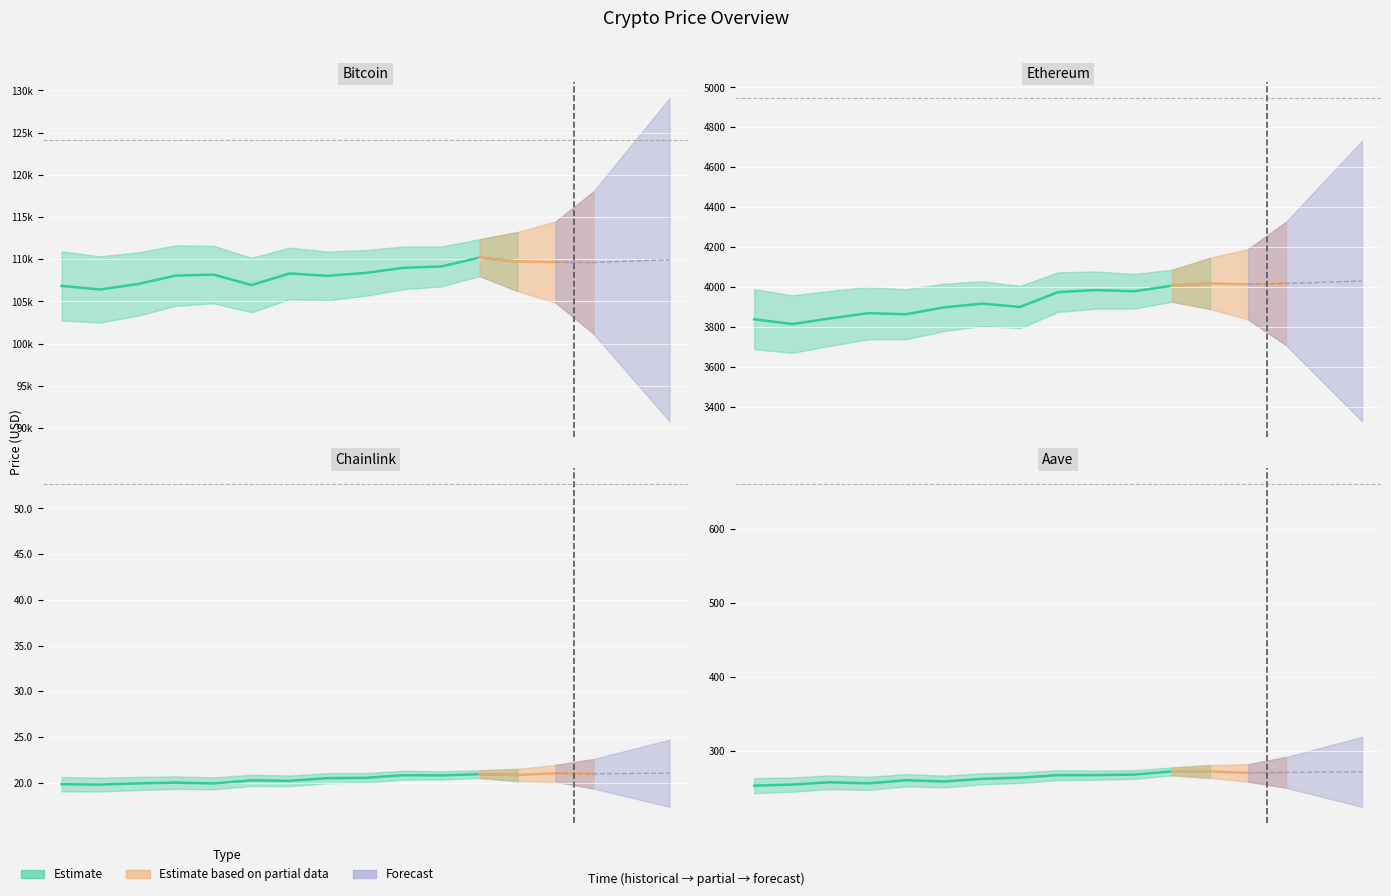

Rank the categories by price value from highest to lowest.

Bitcoin, Ethereum, Aave, Chainlink